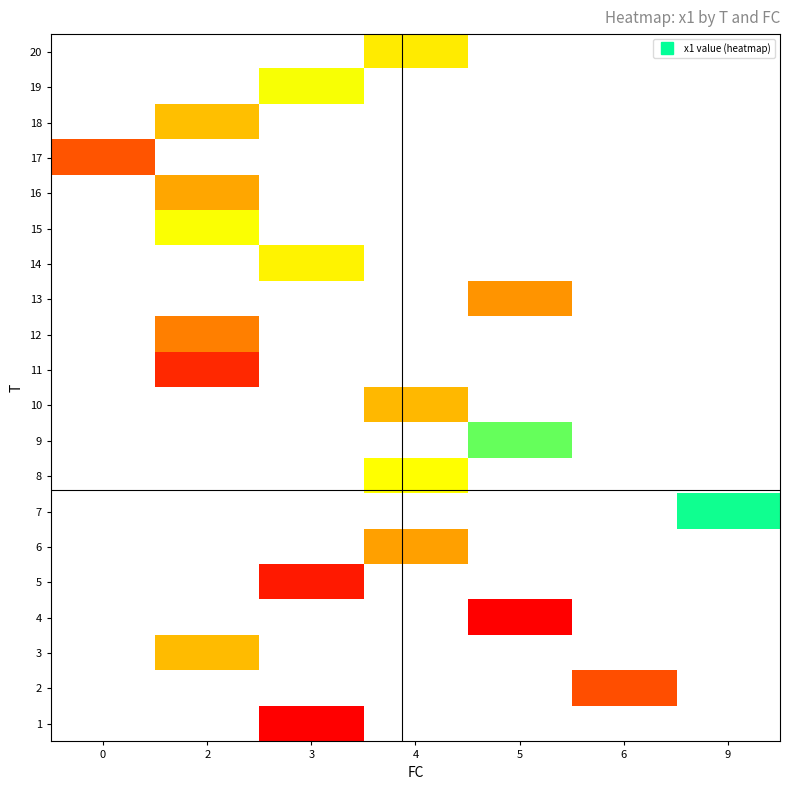

List the labels in order of row_15 value, smallest first.

0, 2, 3, 4, 5, 6, 9